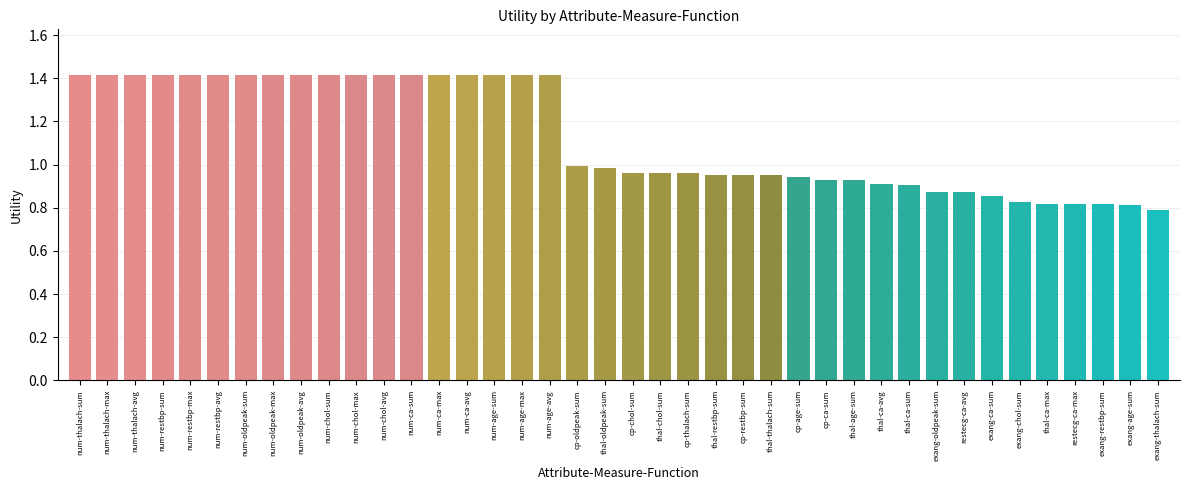

What is the difference between the maximum and minimum values?

0.6